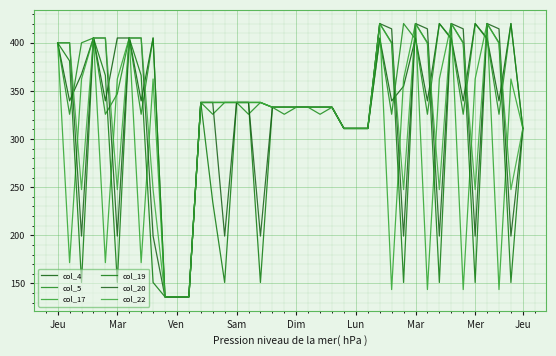

Does the chart display data point markers on the line(s)?

No